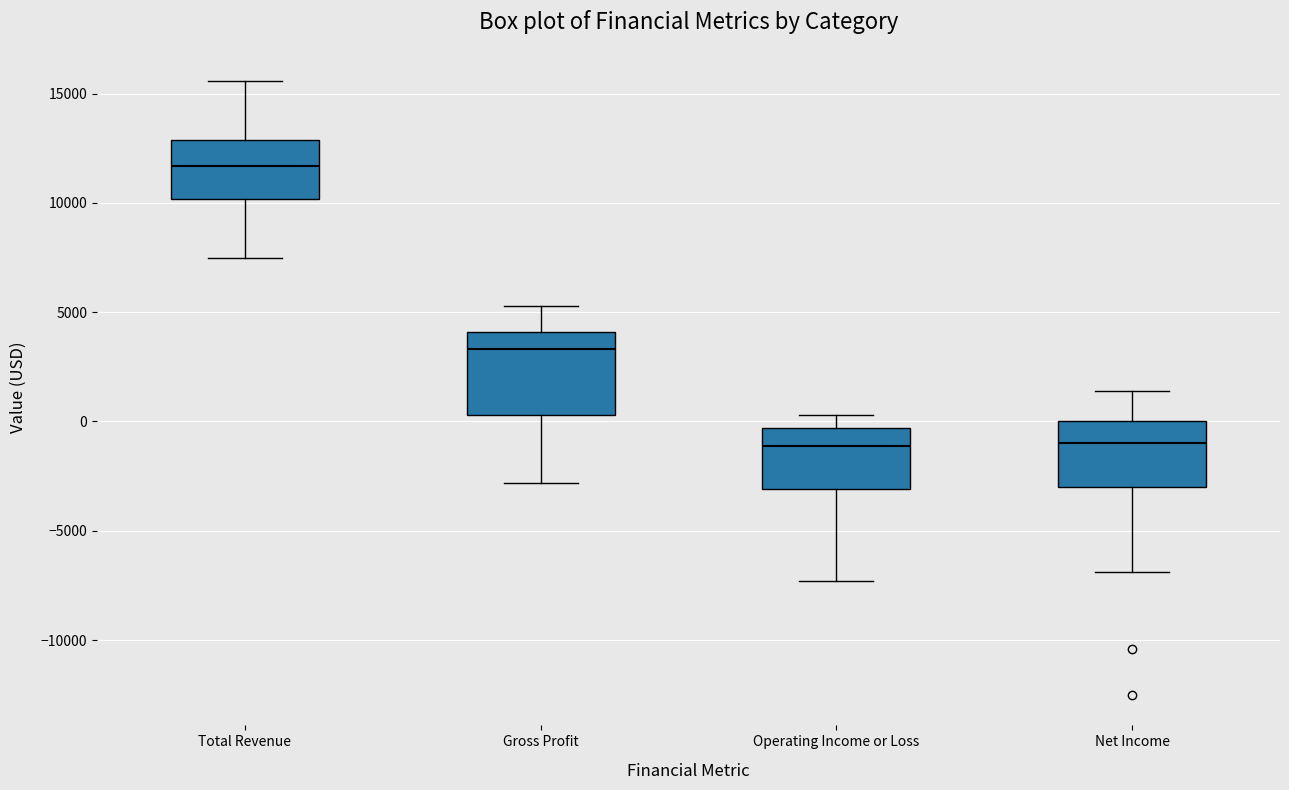

Which box is the tallest, from its lower edge to its upper edge?

Gross Profit